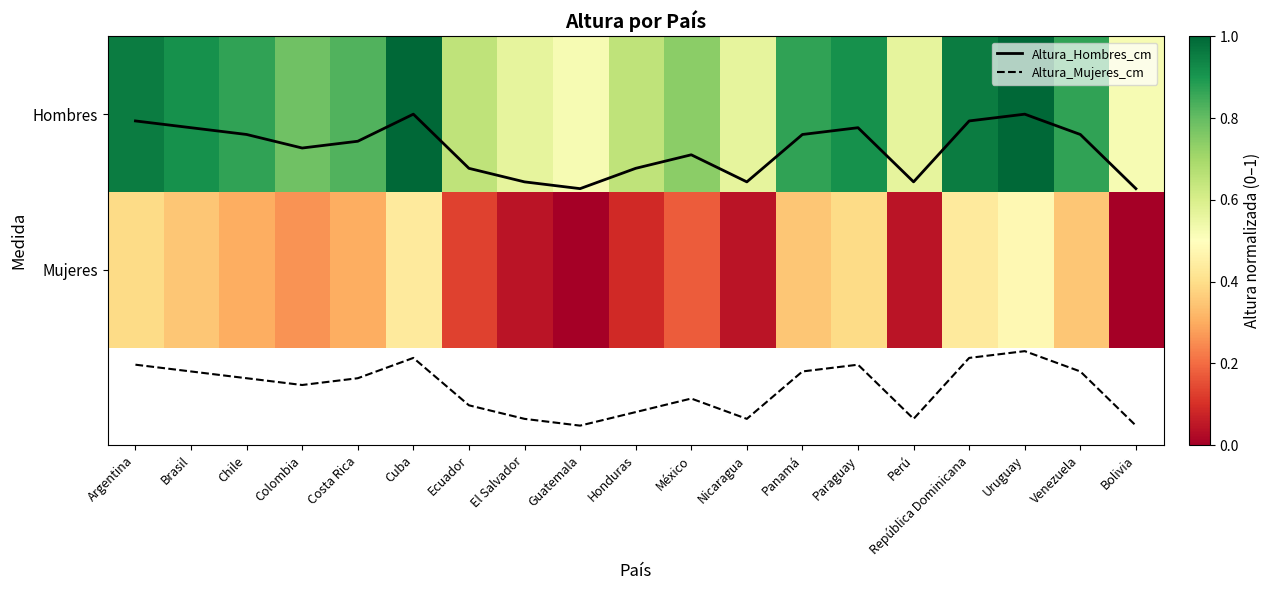

True or false: Altura_Hombres_cm has a value of 0.0 at República Dominicana.

False